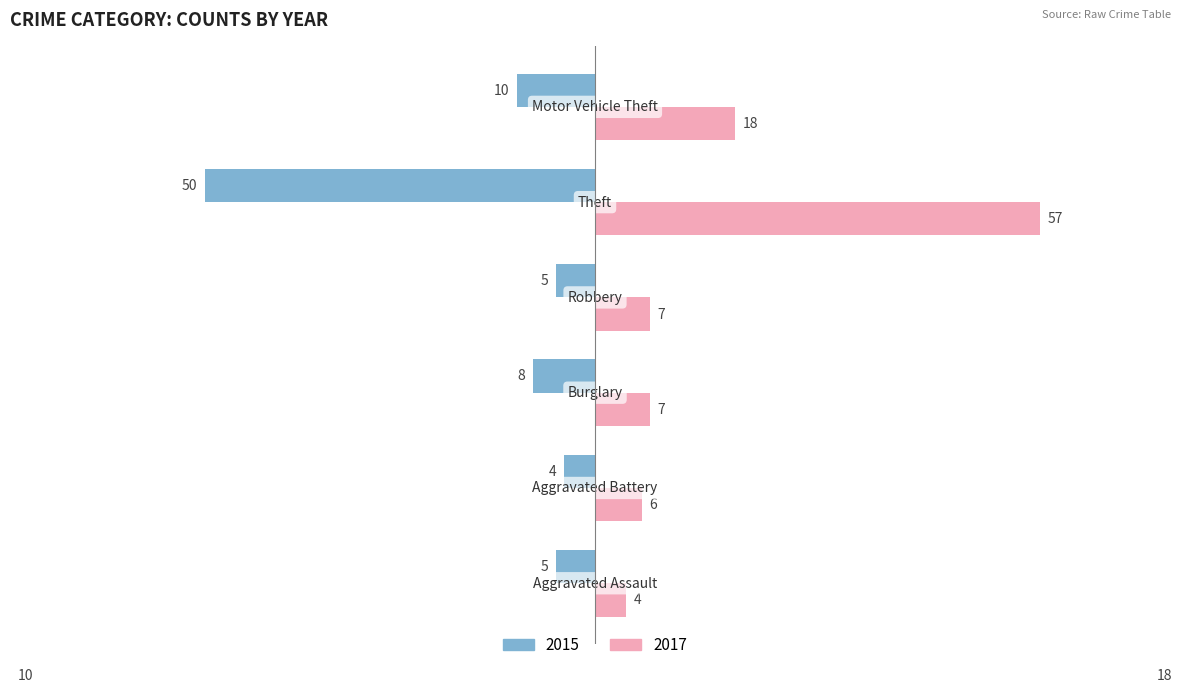

What is the difference between the maximum and minimum values in the 2017 series?

53